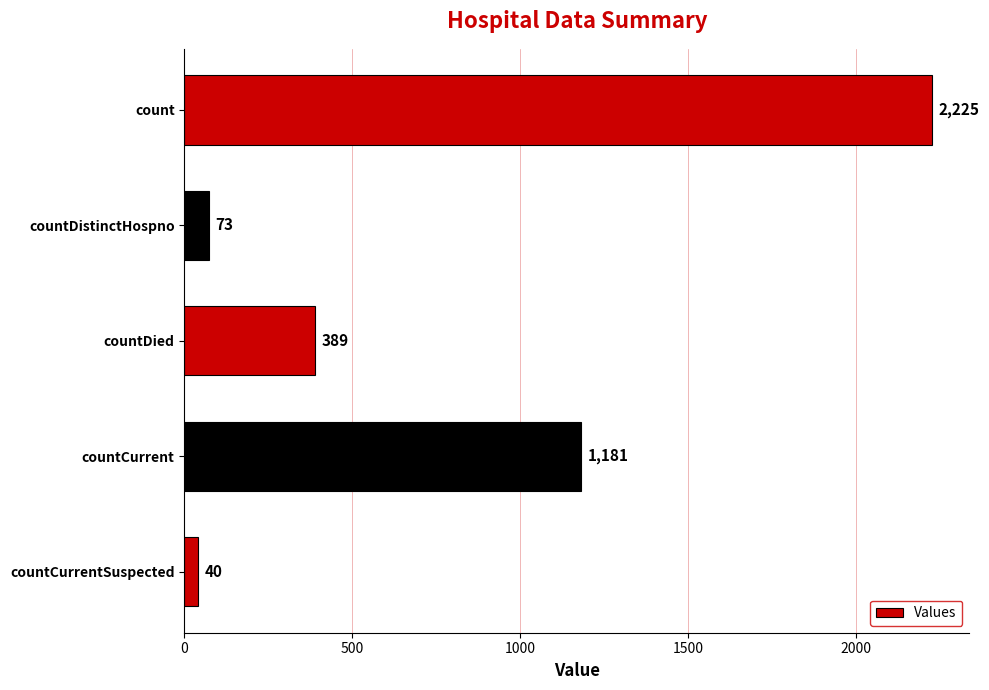

What is the maximum value shown in the chart?

2225